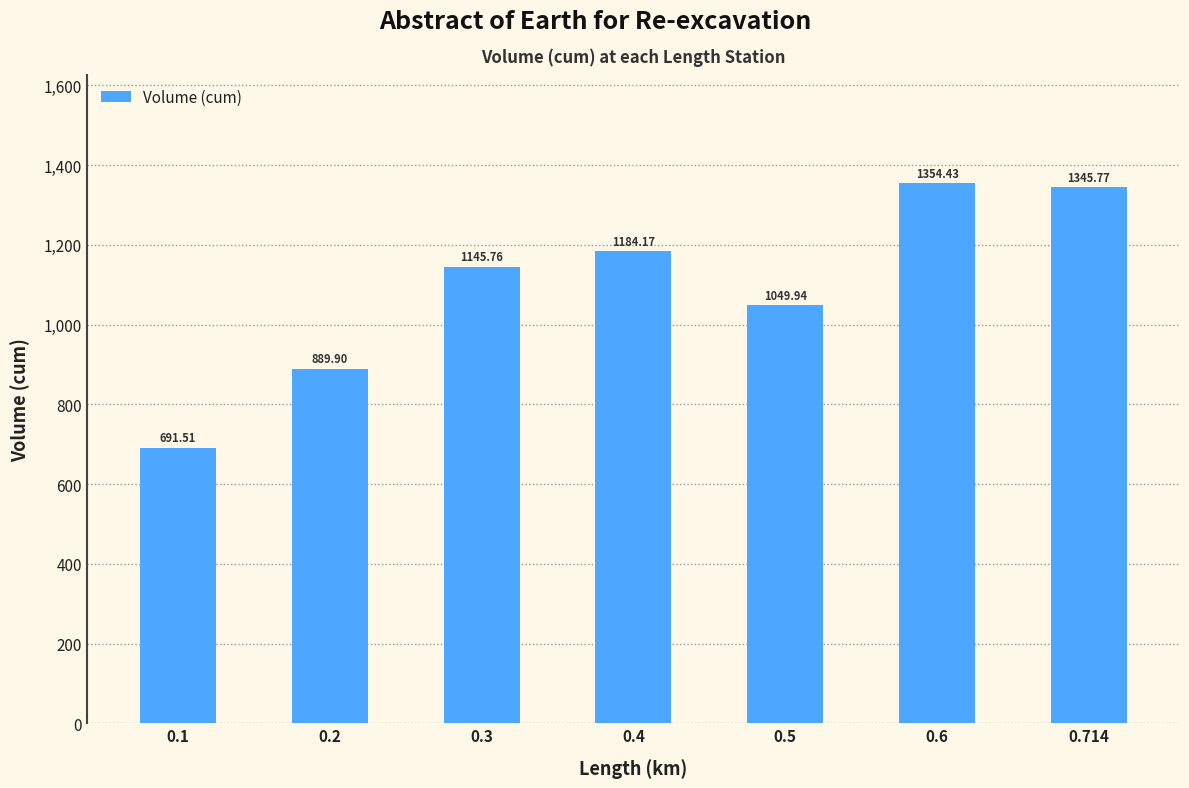

The value at 0.2 is 1209.2. True or false?

False